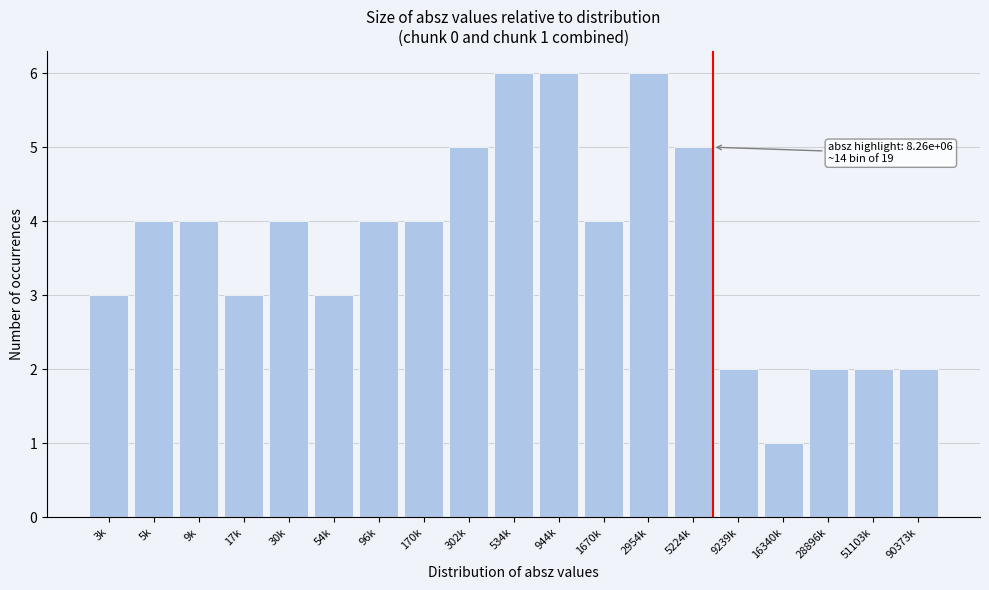

Reading left to right, list all the values displayed in this chart.

3	4	4	3	4	3	4	4	5	6	6	4	6	5	2	1	2	2	2